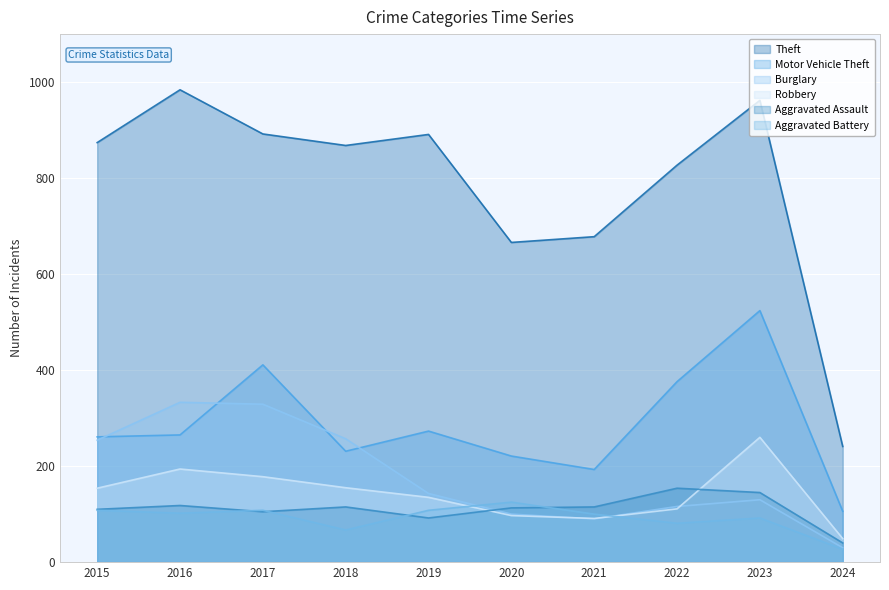

What is the greatest value displayed?

984